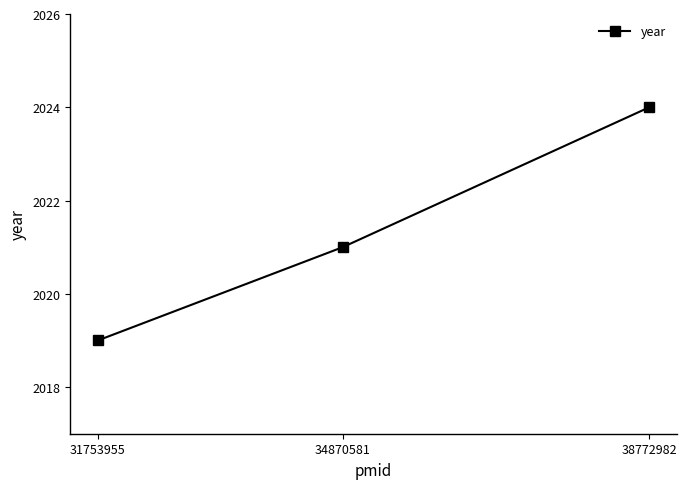

What is the sum of the values at 38772982 and 31753955?

4043